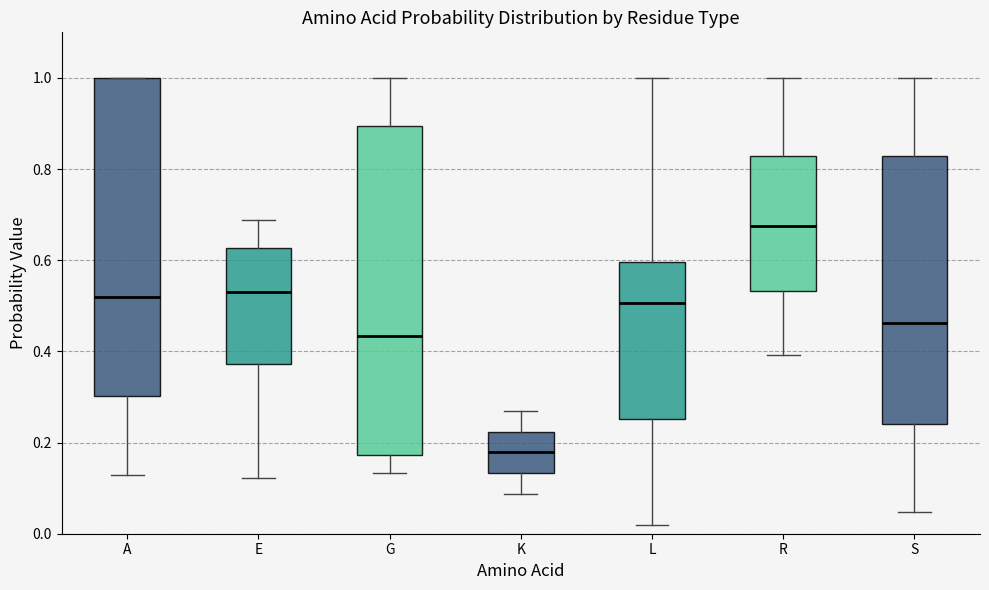

Reading left to right, transcribe this box plot: for each box, give where its median line is, the range the box spans, and where its two whiskers end, as read against the y-axis. The values are not printed on the chart, so give them approximately, as read against the axis.

A: median 0.52, box 0.30 to 1.00, whiskers 0.12 to 1.00
E: median 0.54, box 0.38 to 0.62, whiskers 0.12 to 0.68
G: median 0.44, box 0.18 to 0.90, whiskers 0.14 to 1.00
K: median 0.18, box 0.14 to 0.22, whiskers 0.08 to 0.26
L: median 0.50, box 0.26 to 0.60, whiskers 0.02 to 1.00
R: median 0.68, box 0.54 to 0.82, whiskers 0.40 to 1.00
S: median 0.46, box 0.24 to 0.82, whiskers 0.04 to 1.00